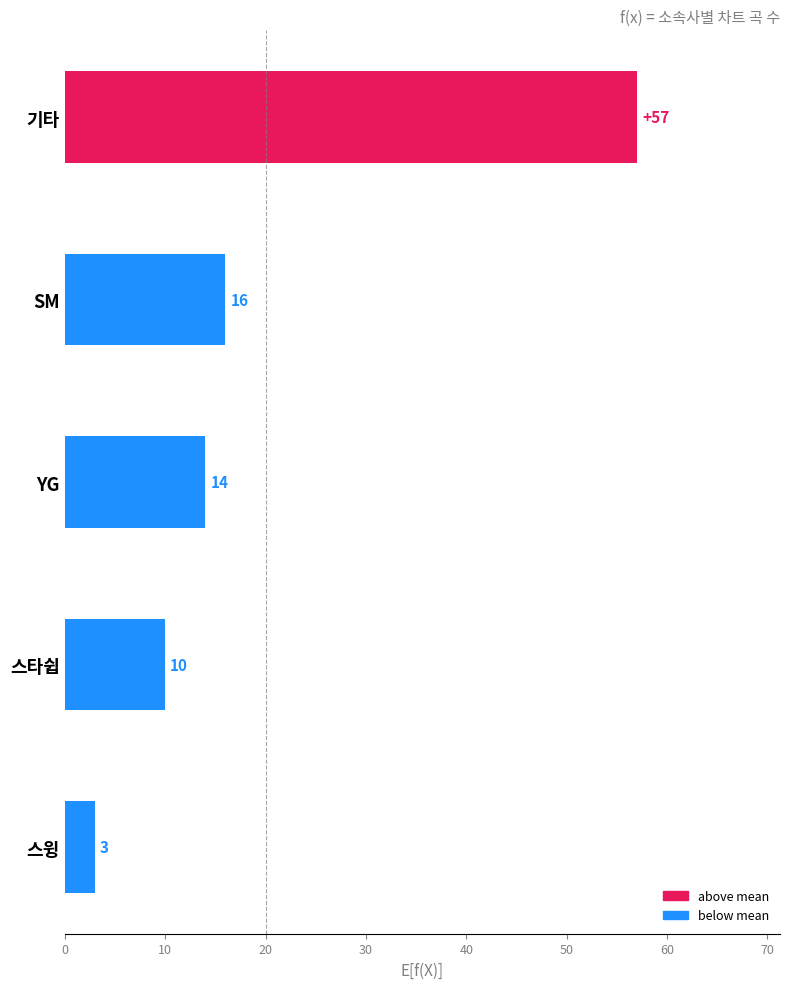

Rank the categories by value from lowest to highest.

스윙, 스타쉽, YG, SM, 기타